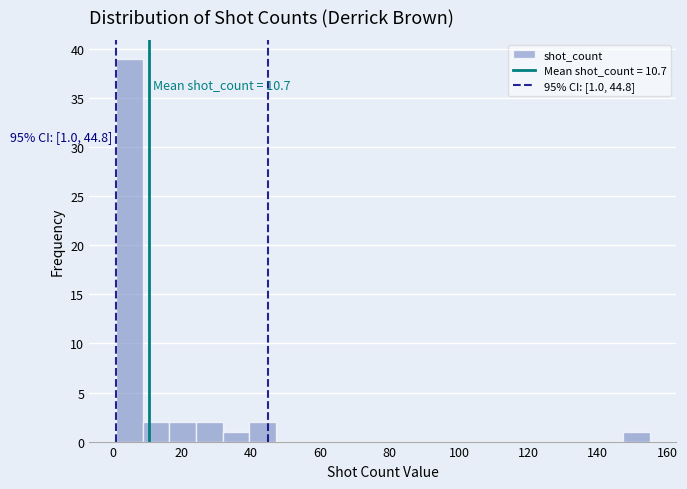

Read against the x-axis, roughly where is the centre of the tallest bar?

4